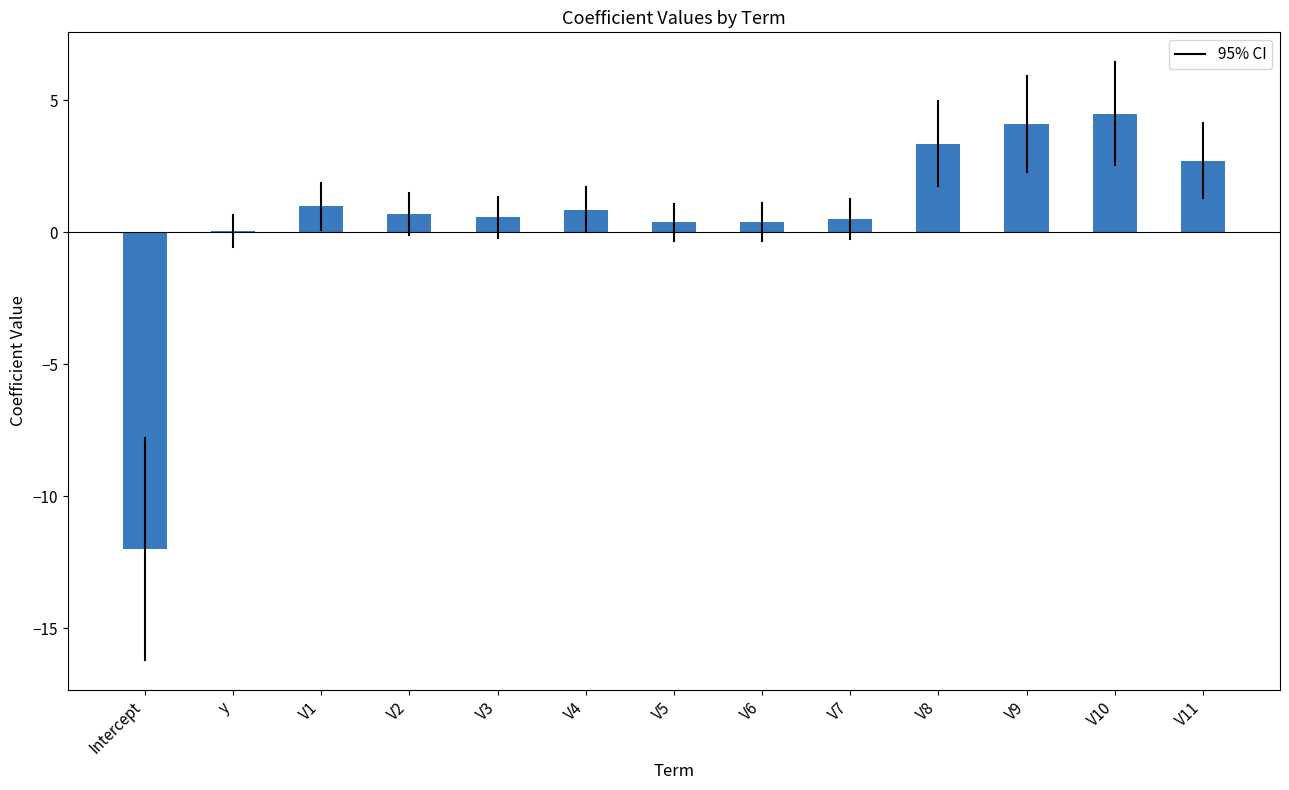

Between V1 and V9, which is larger?

V9